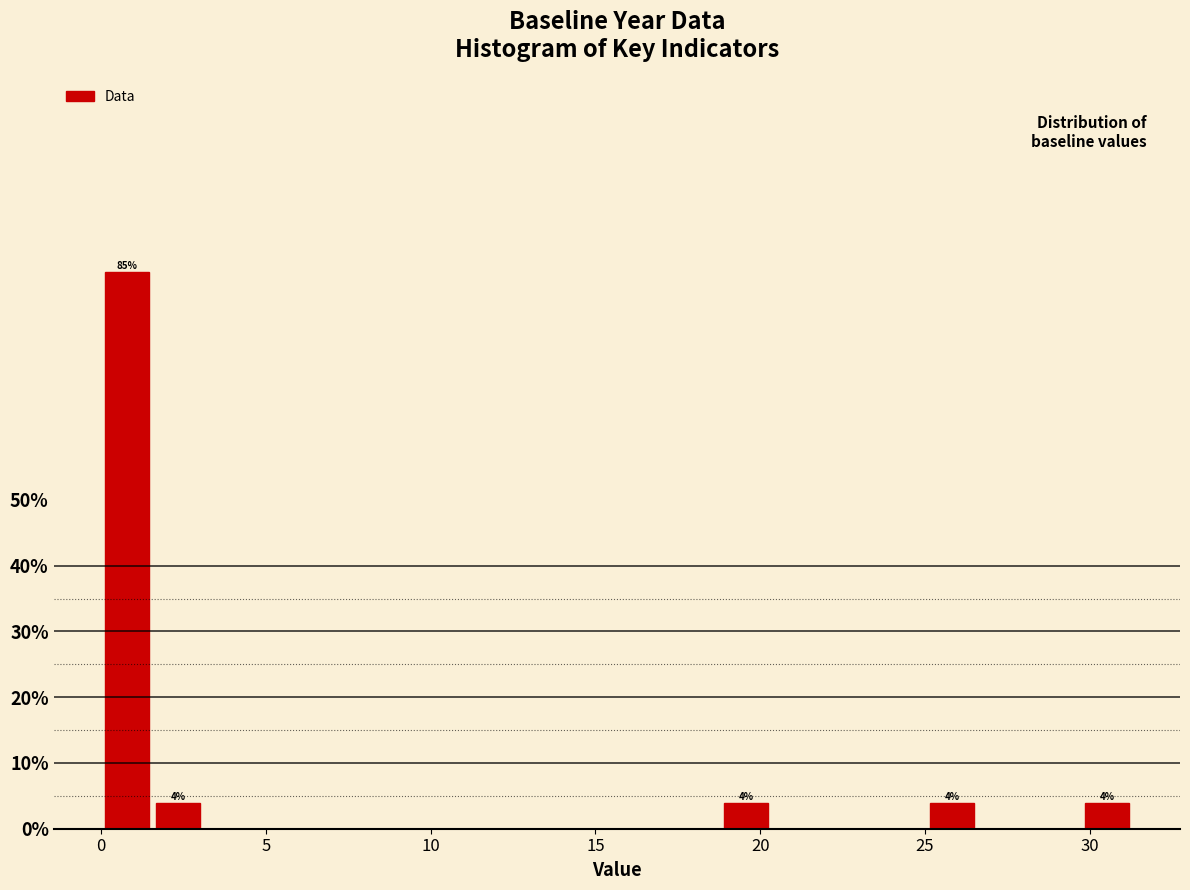

Read against the x-axis, roughly where is the centre of the tallest bar?

1.0